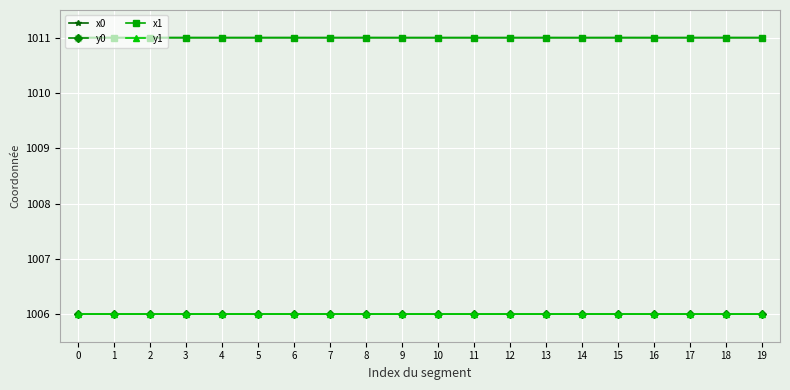

Reading left to right, transcribe all the data shown in this chart.

x0: 0=1011.0	1=1011.0	2=1011.0	3=1011.0	4=1011.0	5=1011.0	6=1011.0	7=1011.0	8=1011.0	9=1011.0	10=1011.0	11=1011.0	12=1011.0	13=1011.0	14=1011.0	15=1011.0	16=1011.0	17=1011.0	18=1011.0	19=1011.0
y0: 0=1006.0	1=1006.0	2=1006.0	3=1006.0	4=1006.0	5=1006.0	6=1006.0	7=1006.0	8=1006.0	9=1006.0	10=1006.0	11=1006.0	12=1006.0	13=1006.0	14=1006.0	15=1006.0	16=1006.0	17=1006.0	18=1006.0	19=1006.0
x1: 0=1011.0	1=1011.0	2=1011.0	3=1011.0	4=1011.0	5=1011.0	6=1011.0	7=1011.0	8=1011.0	9=1011.0	10=1011.0	11=1011.0	12=1011.0	13=1011.0	14=1011.0	15=1011.0	16=1011.0	17=1011.0	18=1011.0	19=1011.0
y1: 0=1006.0	1=1006.0	2=1006.0	3=1006.0	4=1006.0	5=1006.0	6=1006.0	7=1006.0	8=1006.0	9=1006.0	10=1006.0	11=1006.0	12=1006.0	13=1006.0	14=1006.0	15=1006.0	16=1006.0	17=1006.0	18=1006.0	19=1006.0